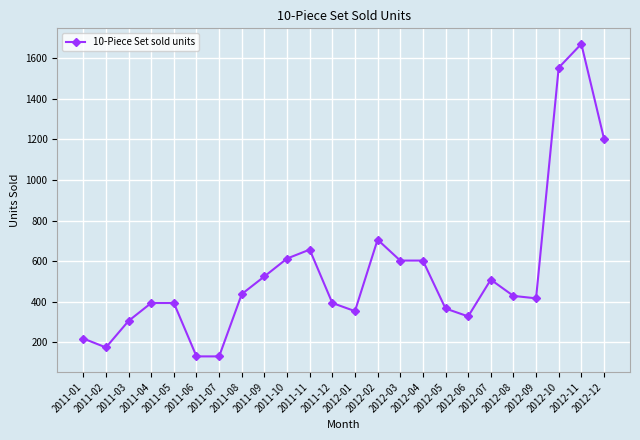

What is the difference between the second highest and minimum values?

1422